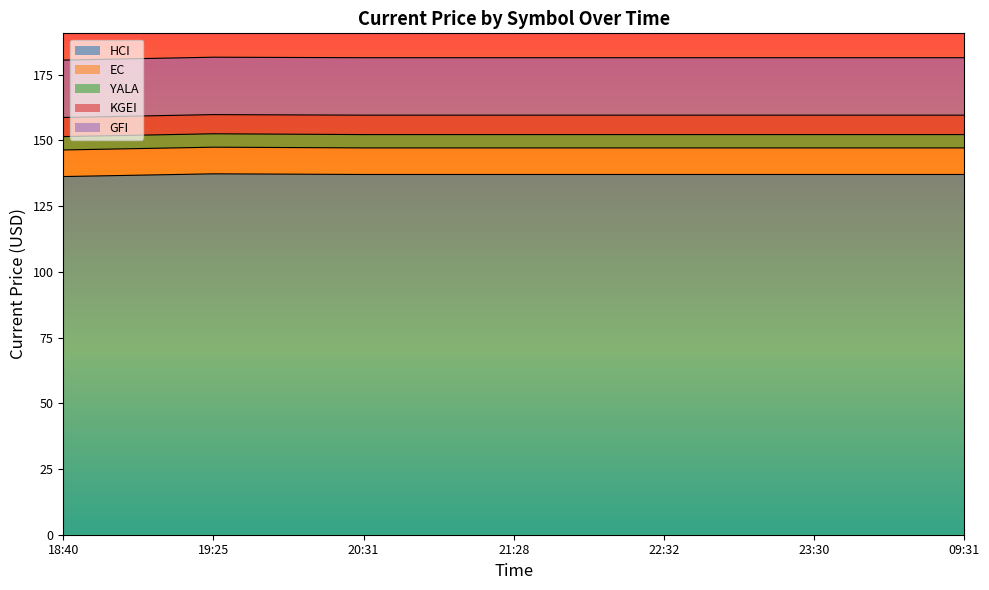

What is the sum of the KGEI values at 18:40 and 23:30?

14.7